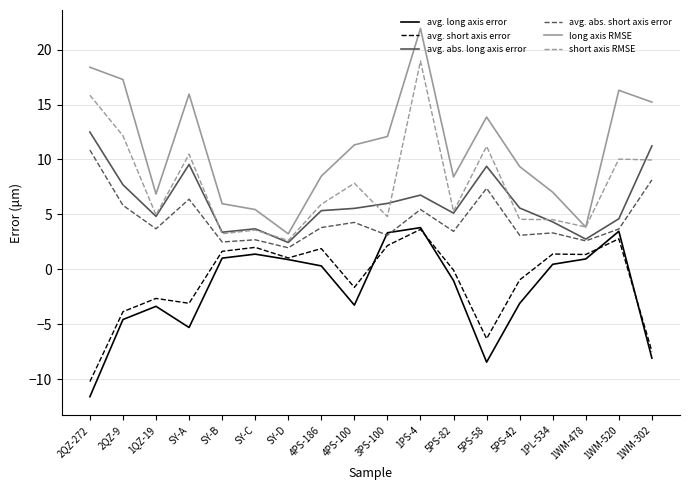

Between 1QZ-19 and SY-C, which series saw the biggest shift?

avg. long axis error